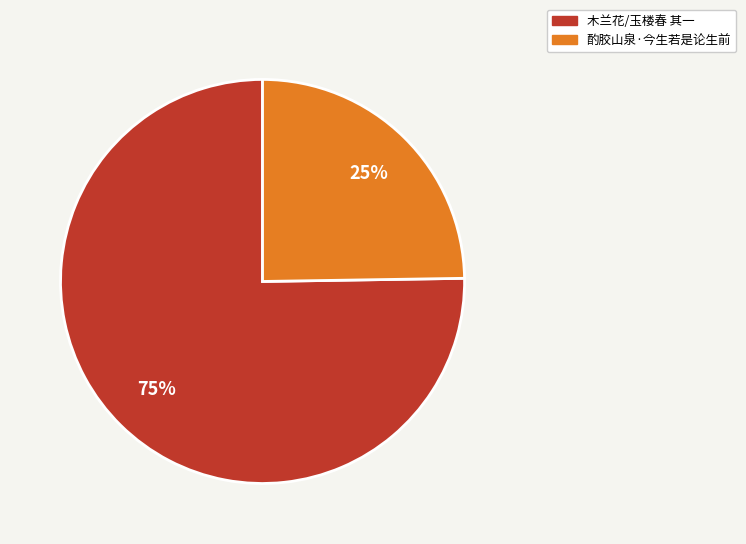

Does 木兰花/玉楼春 其一 account for over 50% of the chart?

Yes